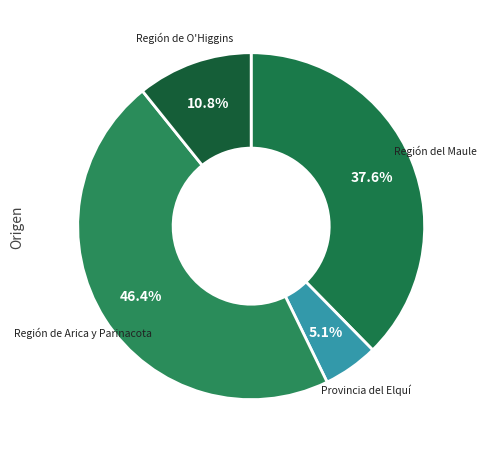

Count the number of slices in the pie.

4